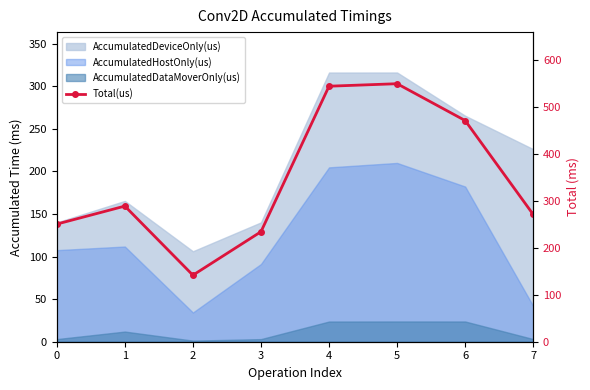

The value at 7 is 124.7. True or false?

False